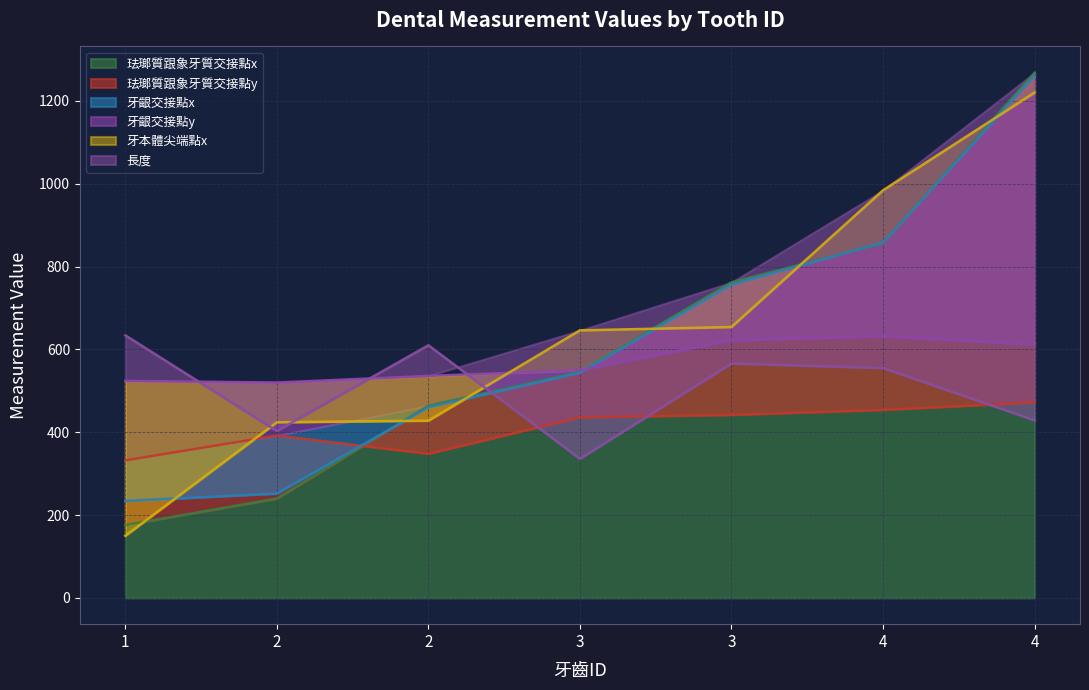

Count the number of categories in the chart.

7